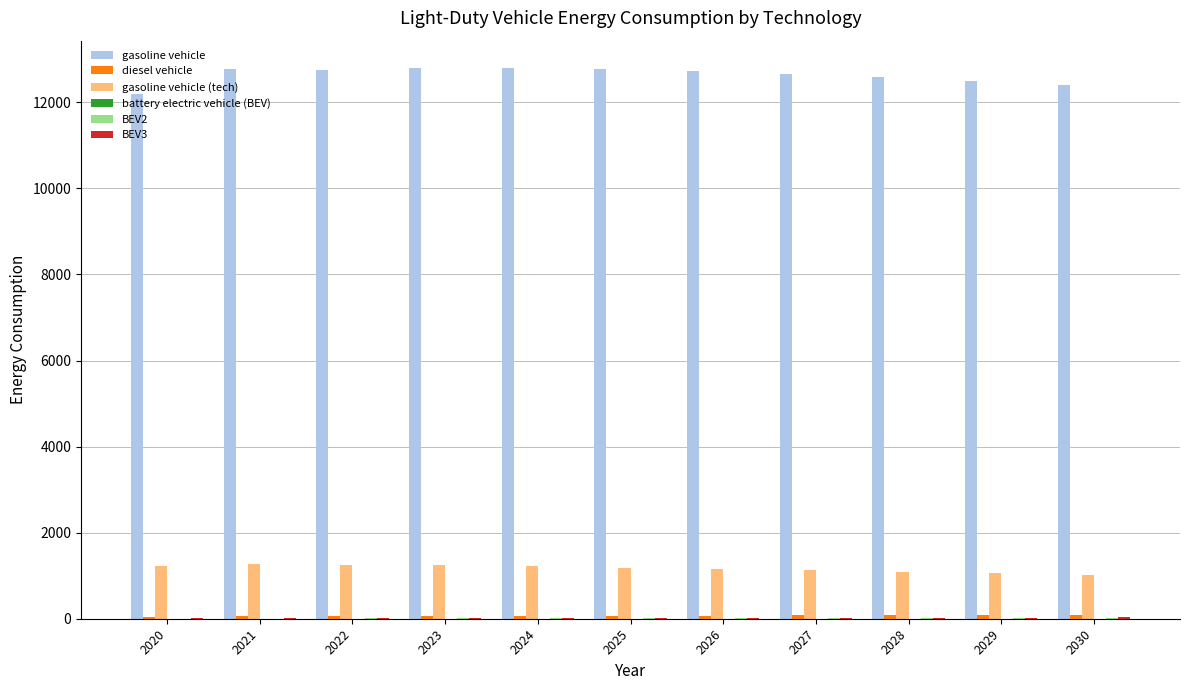

What is the average value of the gasoline vehicle (tech) series?

1166.8